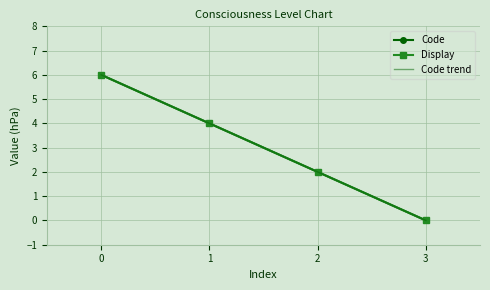

How many positive values does the Display series have?

3